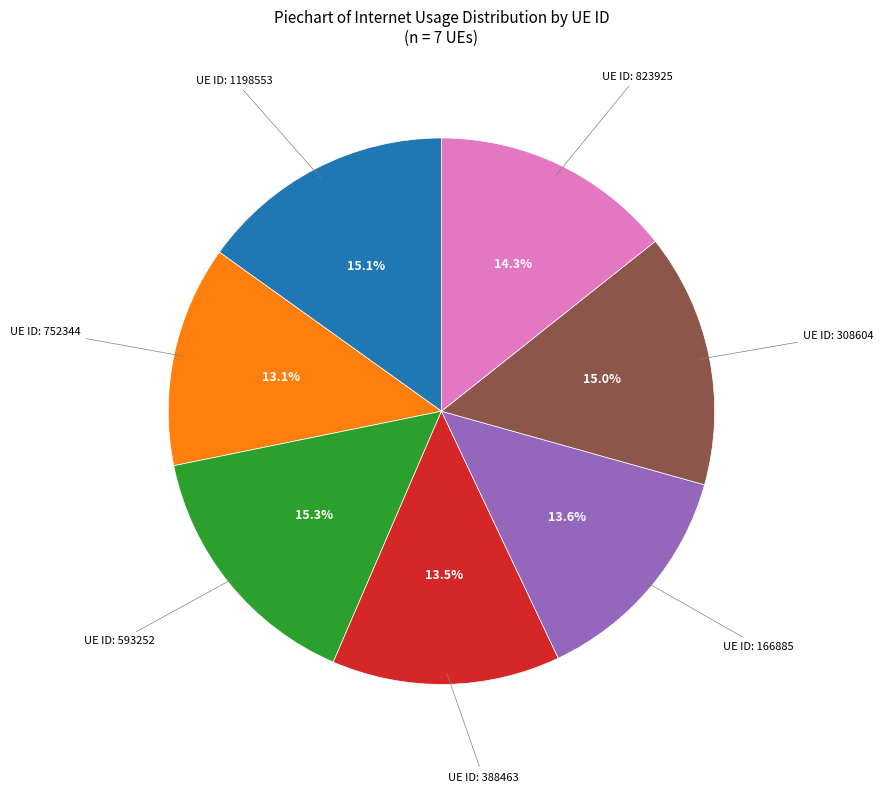

Is there any slice that represents more than half of the pie?

No